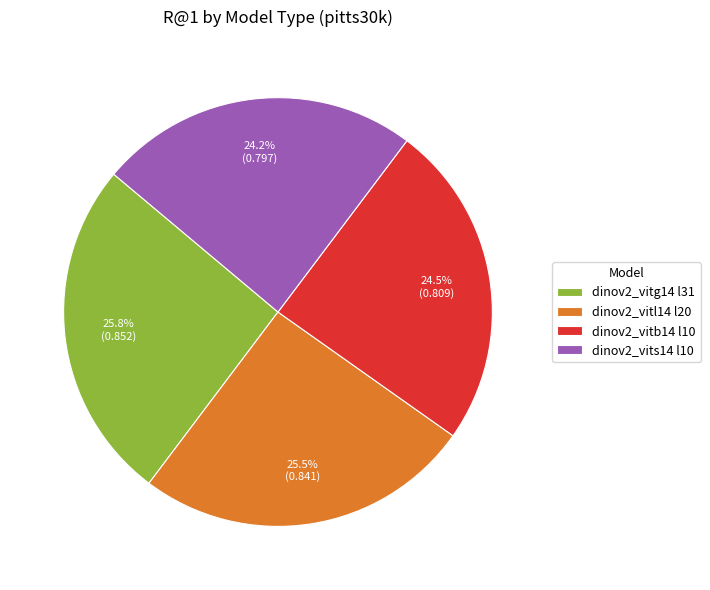

Which has a higher value, dinov2_vitl14 l20 or dinov2_vits14 l10?

dinov2_vitl14 l20